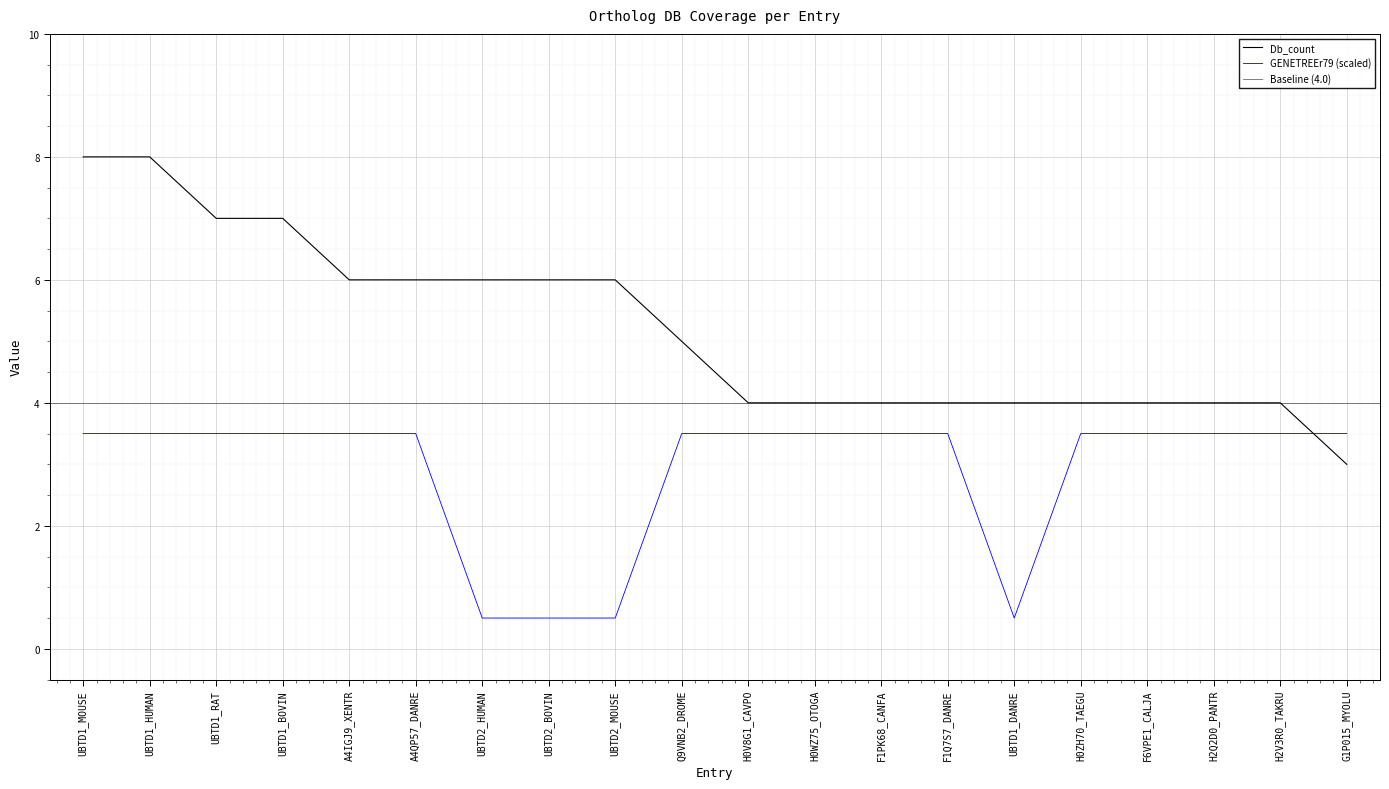

Reading left to right, what are all the values shown in this chart?

Db_count: UBTD1_MOUSE=8.0	UBTD1_HUMAN=8.0	UBTD1_RAT=7.0	UBTD1_BOVIN=7.0	A4IGJ9_XENTR=6.0	A4QP57_DANRE=6.0	UBTD2_HUMAN=6.0	UBTD2_BOVIN=6.0	UBTD2_MOUSE=6.0	Q9VNB2_DROME=5.0	H0V8G1_CAVPO=4.0	H0WZ75_OTOGA=4.0	F1PK68_CANFA=4.0	F1Q7S7_DANRE=4.0	UBTD1_DANRE=4.0	H0ZH70_TAEGU=4.0	F6VPE1_CALJA=4.0	H2Q2D0_PANTR=4.0	H2V3R0_TAKRU=4.0	G1P015_MYOLU=3.0
GENETREEr79: UBTD1_MOUSE=3.5	UBTD1_HUMAN=3.5	UBTD1_RAT=3.5	UBTD1_BOVIN=3.5	A4IGJ9_XENTR=3.5	A4QP57_DANRE=3.5	UBTD2_HUMAN=0.5	UBTD2_BOVIN=0.5	UBTD2_MOUSE=0.5	Q9VNB2_DROME=3.5	H0V8G1_CAVPO=3.5	H0WZ75_OTOGA=3.5	F1PK68_CANFA=3.5	F1Q7S7_DANRE=3.5	UBTD1_DANRE=0.5	H0ZH70_TAEGU=3.5	F6VPE1_CALJA=3.5	H2Q2D0_PANTR=3.5	H2V3R0_TAKRU=3.5	G1P015_MYOLU=3.5